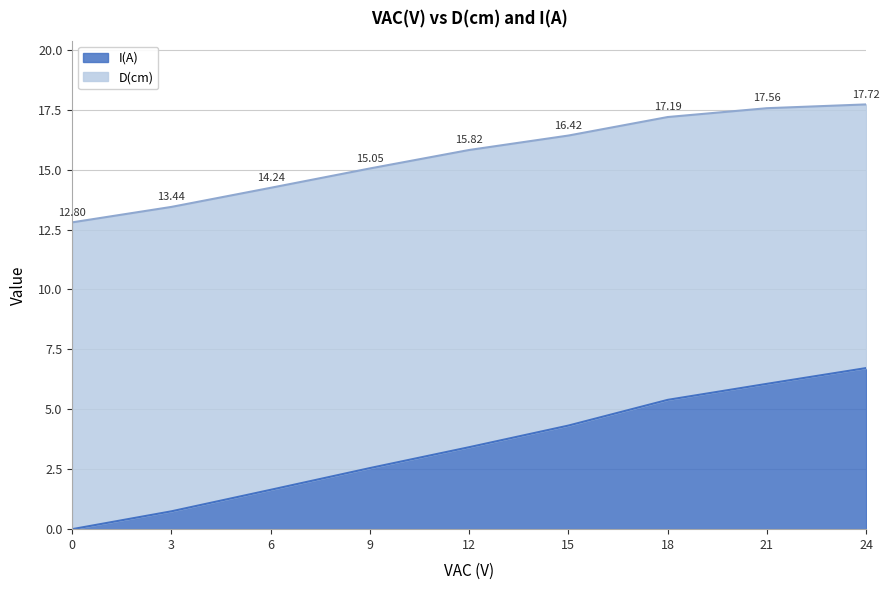

How many values are above zero?

8